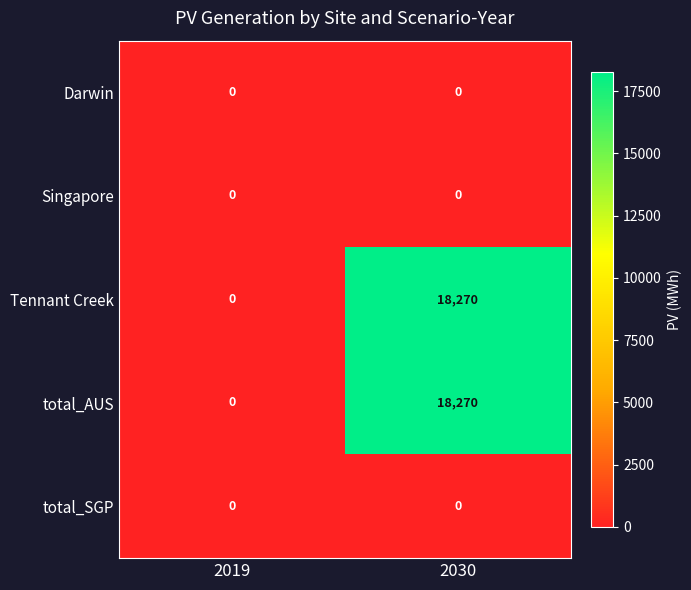

Where is total_AUS nearest to the value 9135?

2019